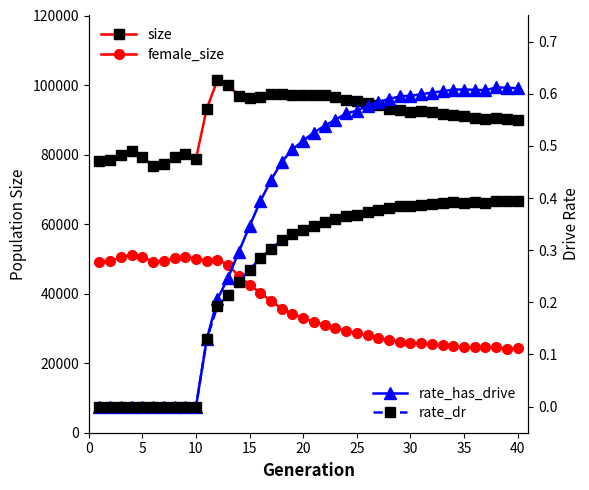

Which series has the largest total across all categories?

size